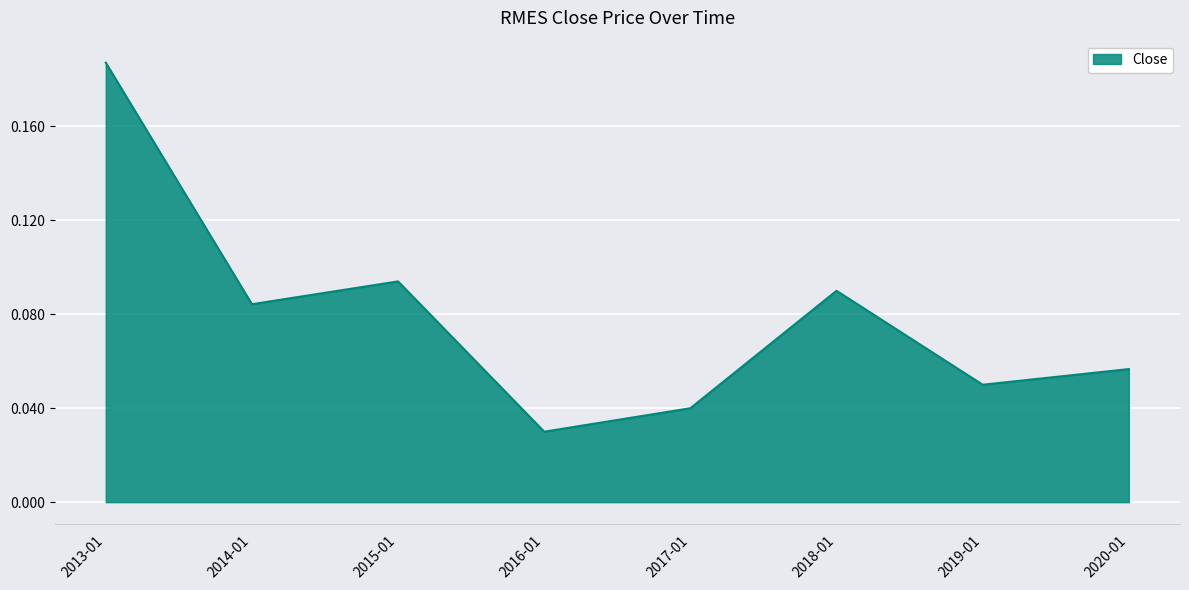

The chart shows a value of 0.0 at 2019-01. True or false?

False